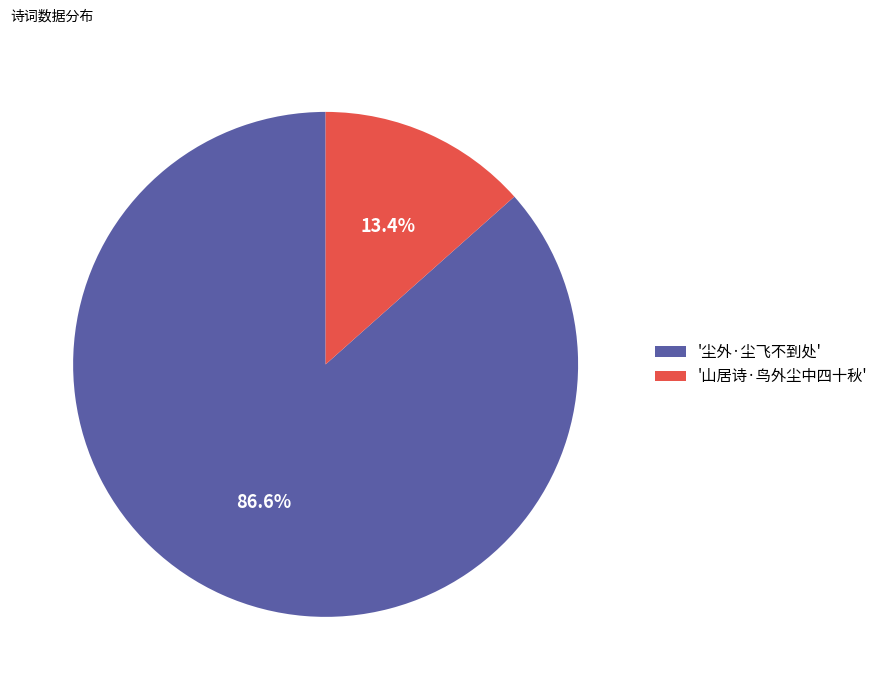

Rank the categories by value from highest to lowest.

'尘外·尘飞不到处', '山居诗·鸟外尘中四十秋'